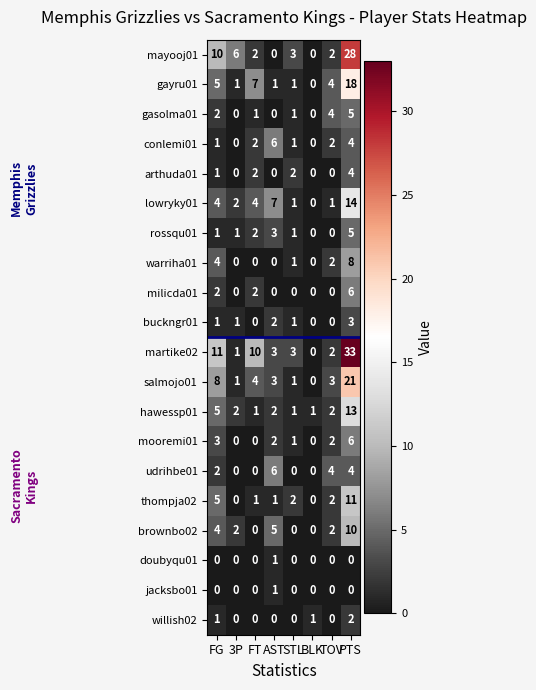

Between FT and AST, which series saw the biggest shift?

martike02